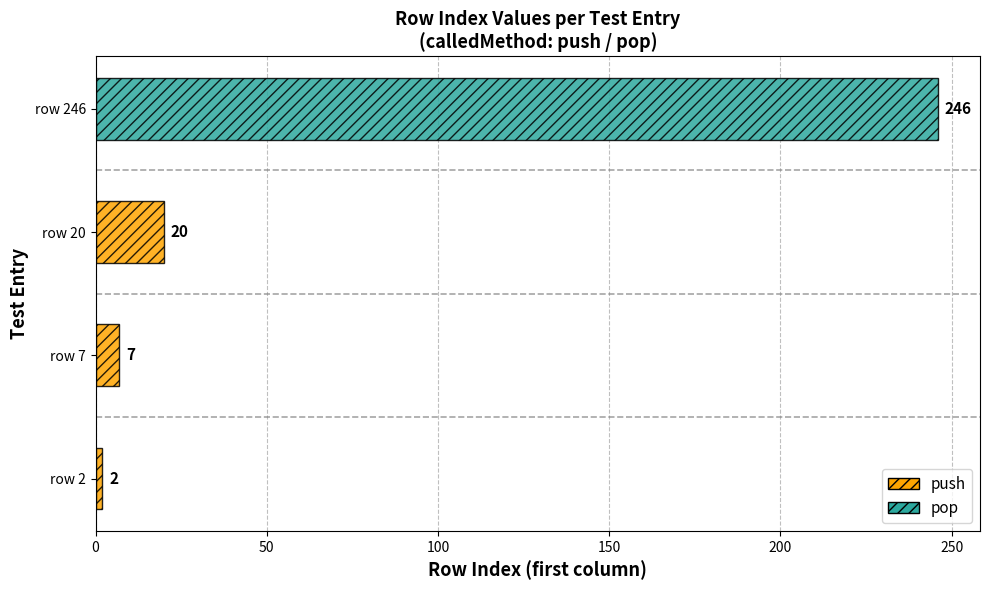

Is it true that the value at row 20 is 31?

False